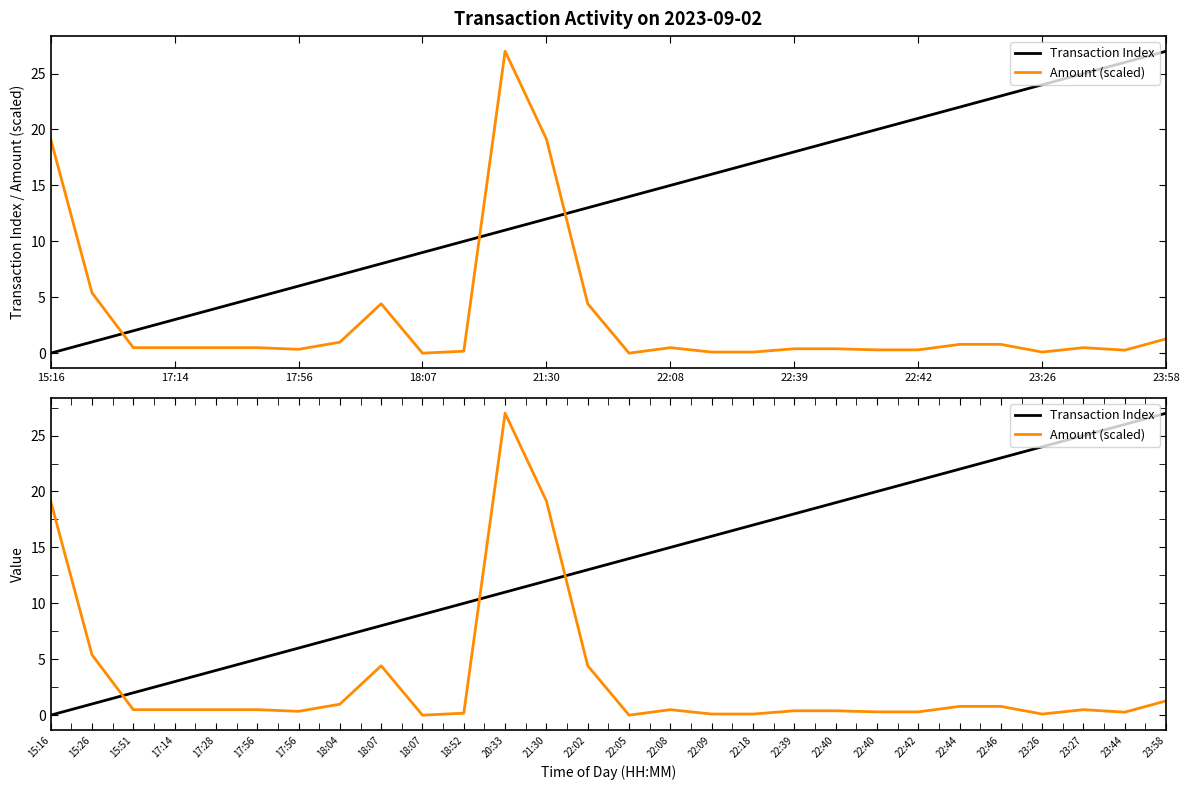

The value of Transaction Index at 18:52 is 10.0. True or false?

True